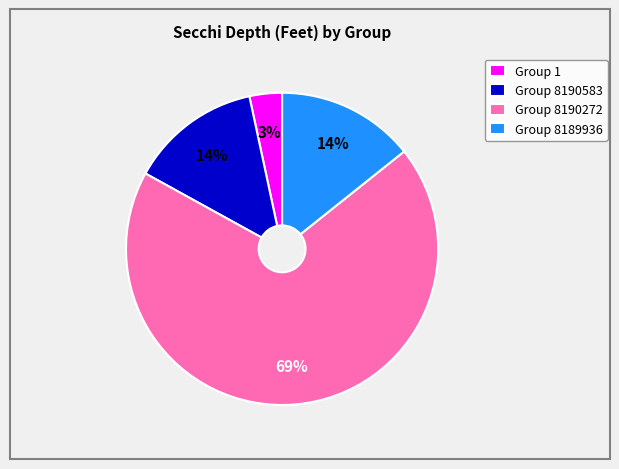

Which has a higher value, Group 8189936 or Group 8190272?

Group 8190272